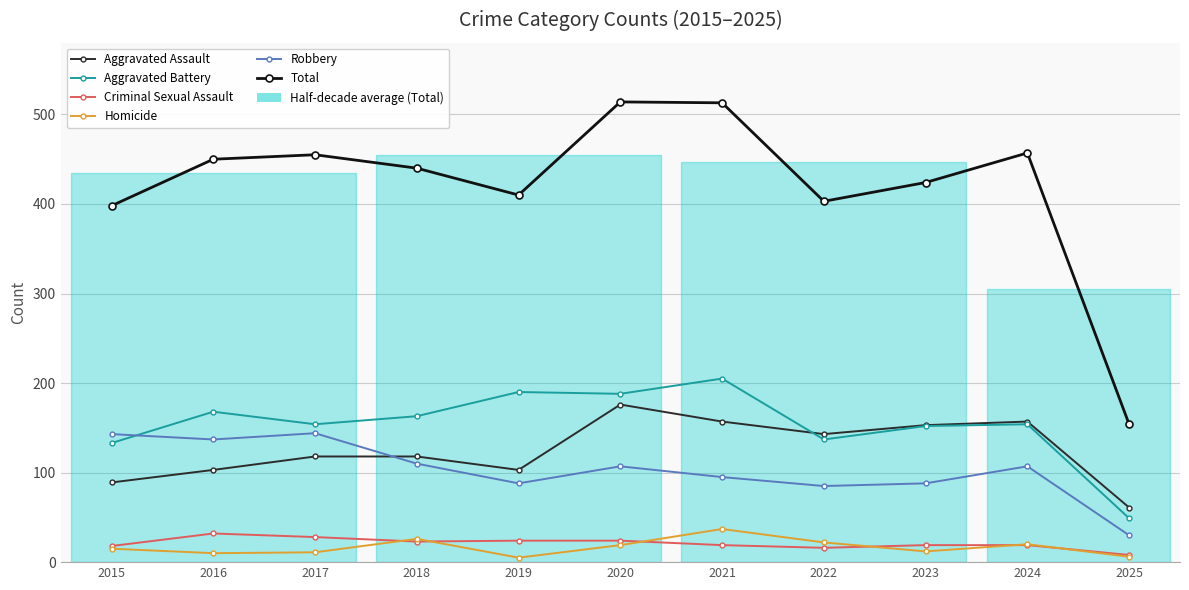

At which category does the chart reach its peak across all series?

2020